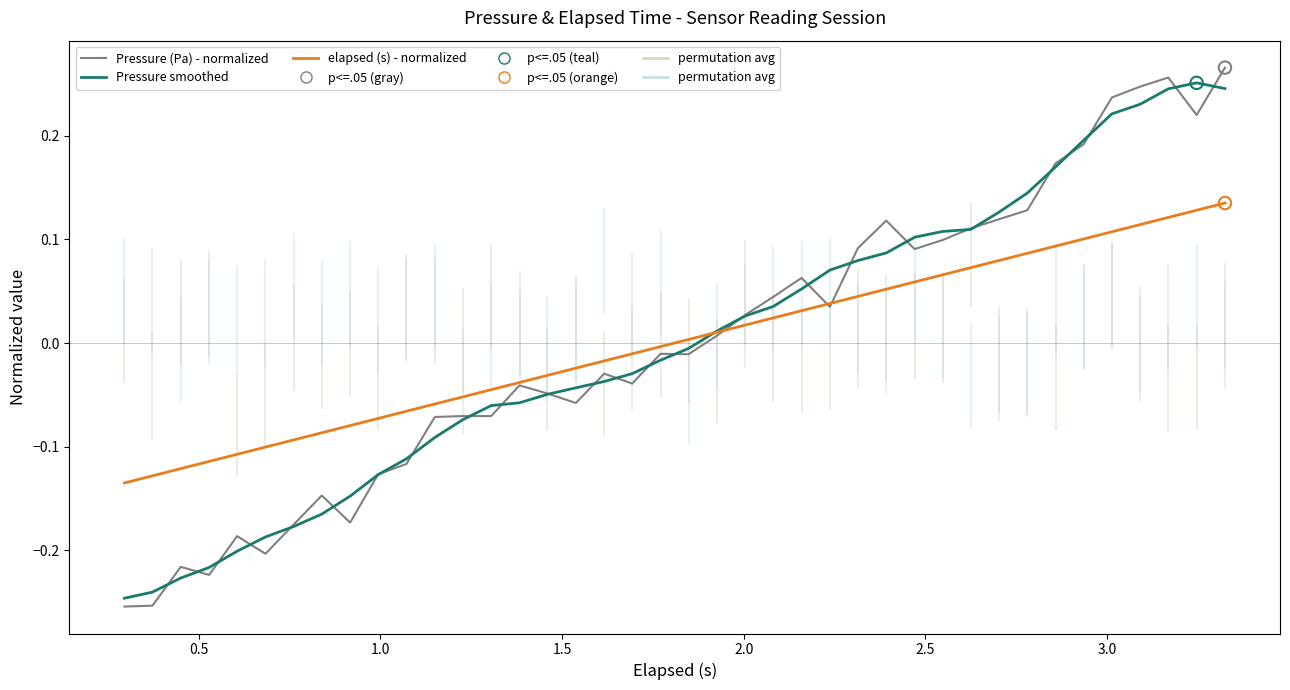

How many lines are shown in the chart?

3